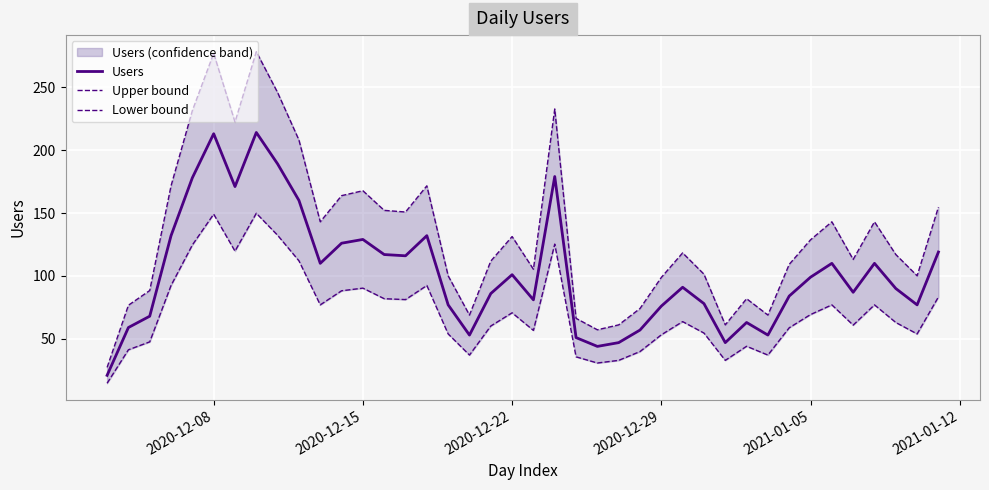

What is the maximum value for Users?

214